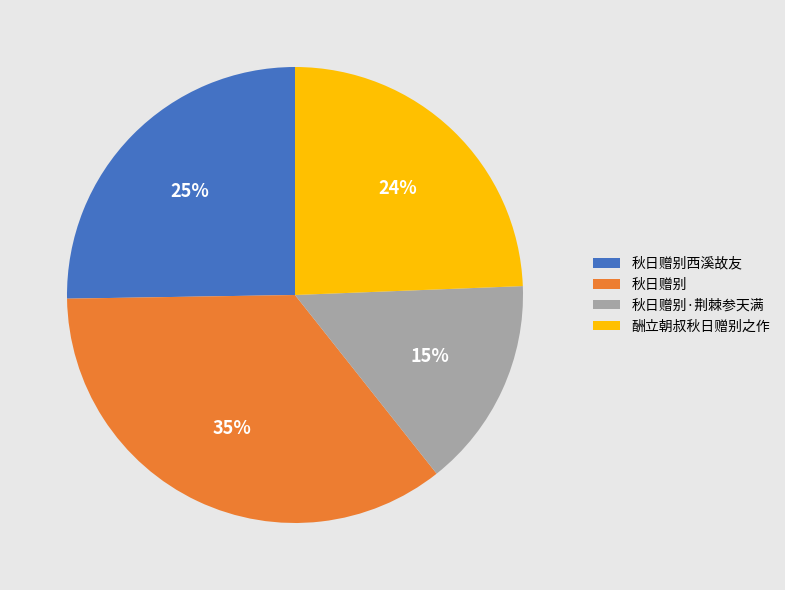

How many slices are in this pie chart?

4